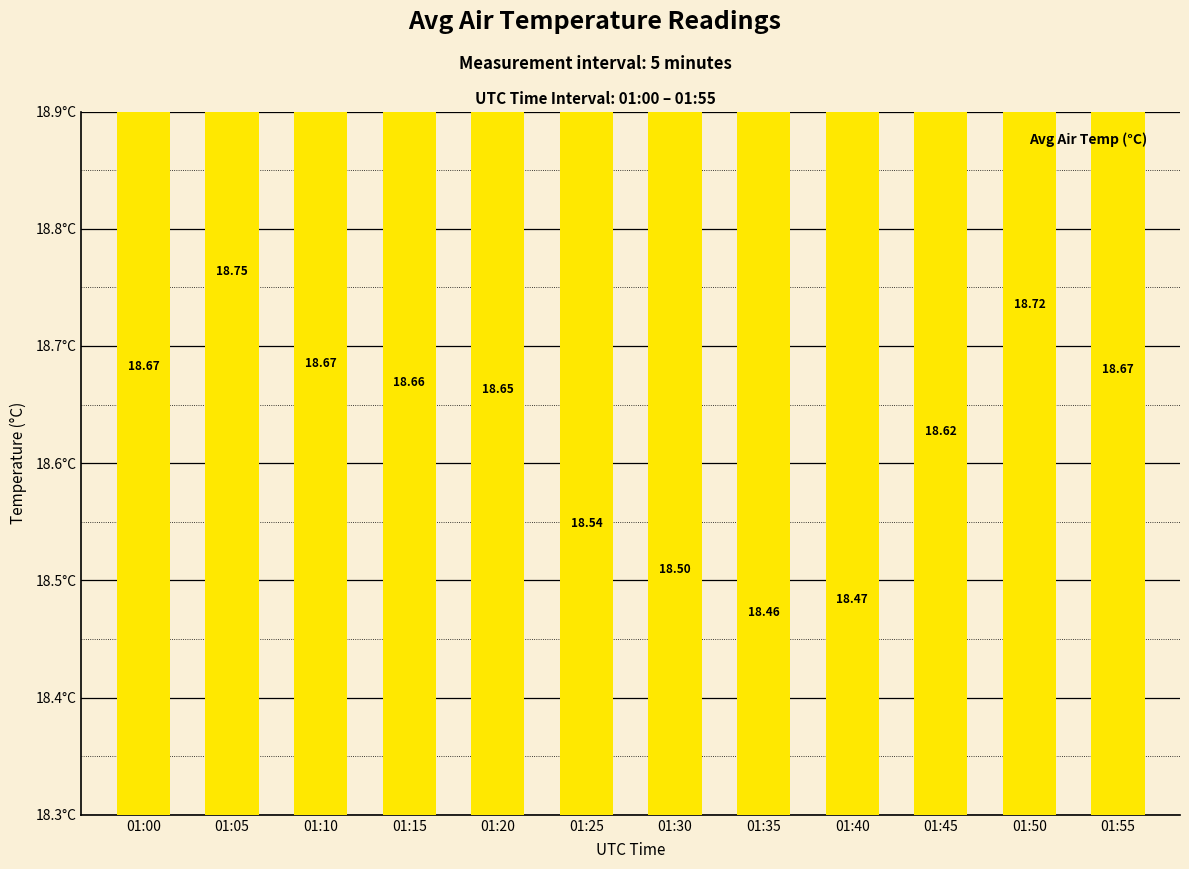

Between 01:45 and 01:15, which is larger?

01:15